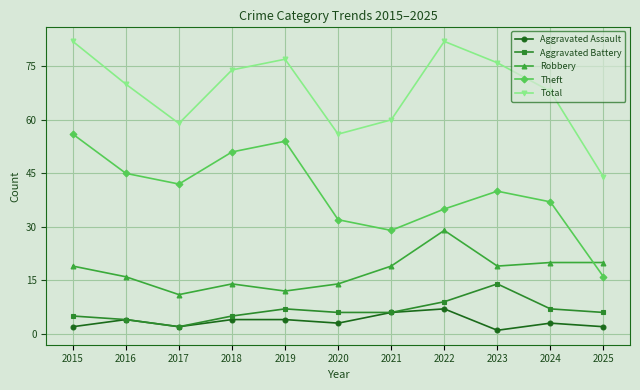

Rank the series by their maximum value, from lowest to highest.

Aggravated Assault, Aggravated Battery, Robbery, Theft, Total